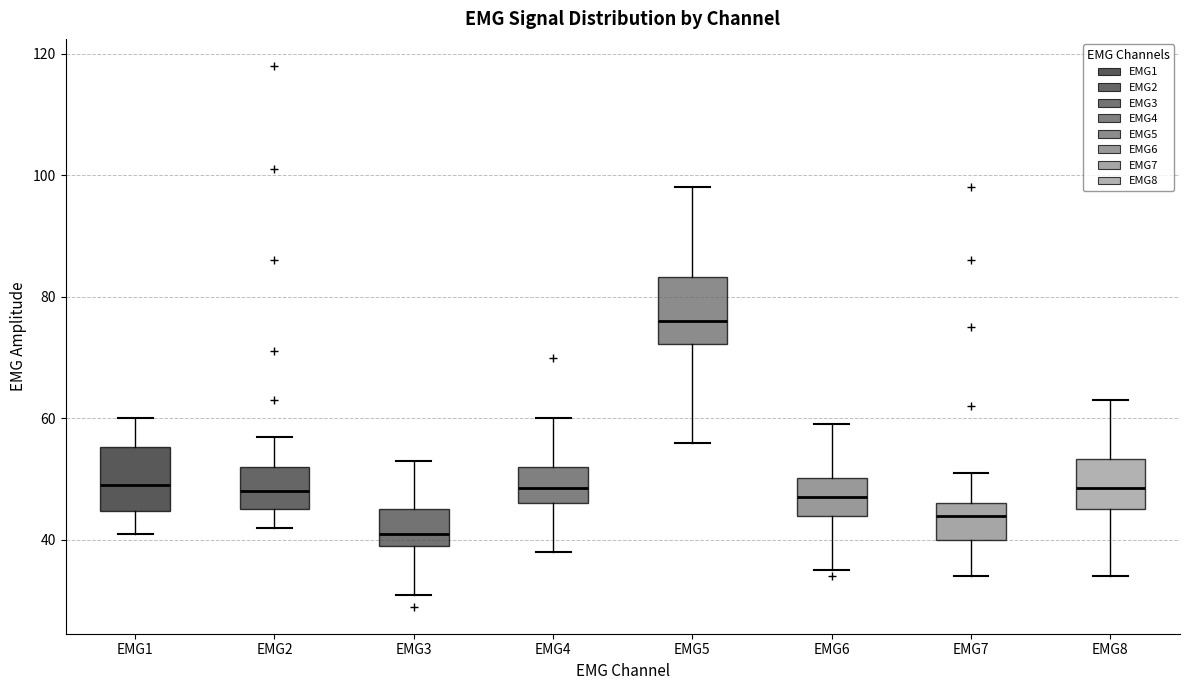

Where is the lower edge of the box for EMG1 on the y-axis? The values are not printed on the chart, so give them approximately, as read against the axis.

44